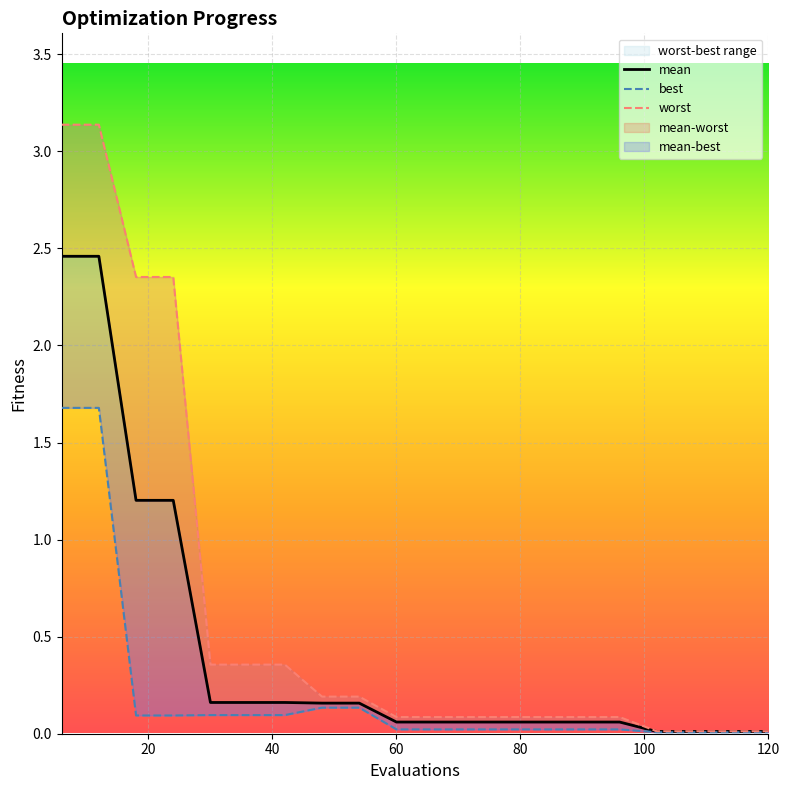

The worst series shows 4.2 at 12. True or false?

False